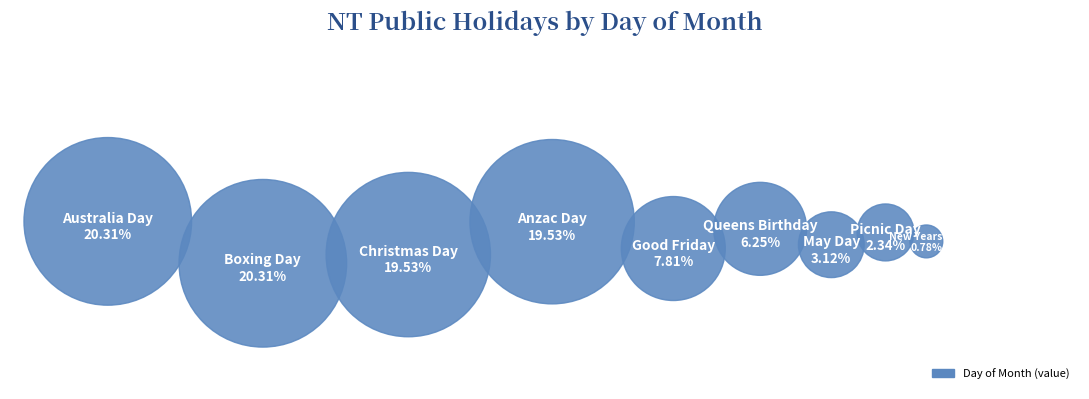

The Australia Day slice represents 20% of the pie. True or false?

True